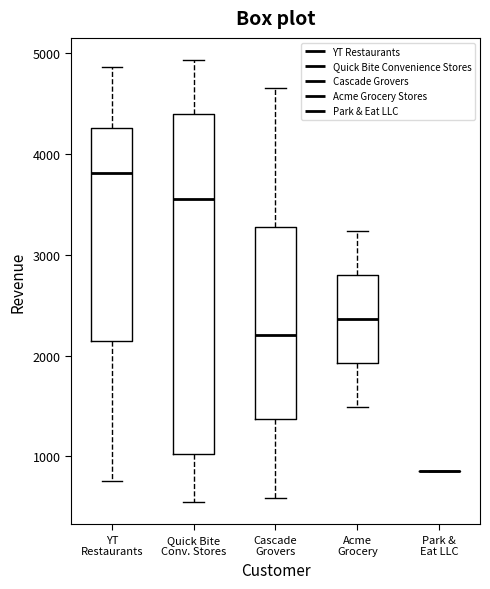

Reading left to right, transcribe this box plot: for each box, give where its median line is, the range the box spans, and where its two whiskers end, as read against the y-axis. The values are not printed on the chart, so give them approximately, as read against the axis.

YT Restaurants: median 3800, box 2100 to 4300, whiskers 800 to 4900
Quick Bite Conv. Stores: median 3600, box 1000 to 4400, whiskers 500 to 4900
Cascade Grovers: median 2200, box 1400 to 3300, whiskers 600 to 4700
Acme Grocery: median 2400, box 1900 to 2800, whiskers 1500 to 3200
Park & Eat LLC: box collapsed to a line at 900, whiskers 900 to 900